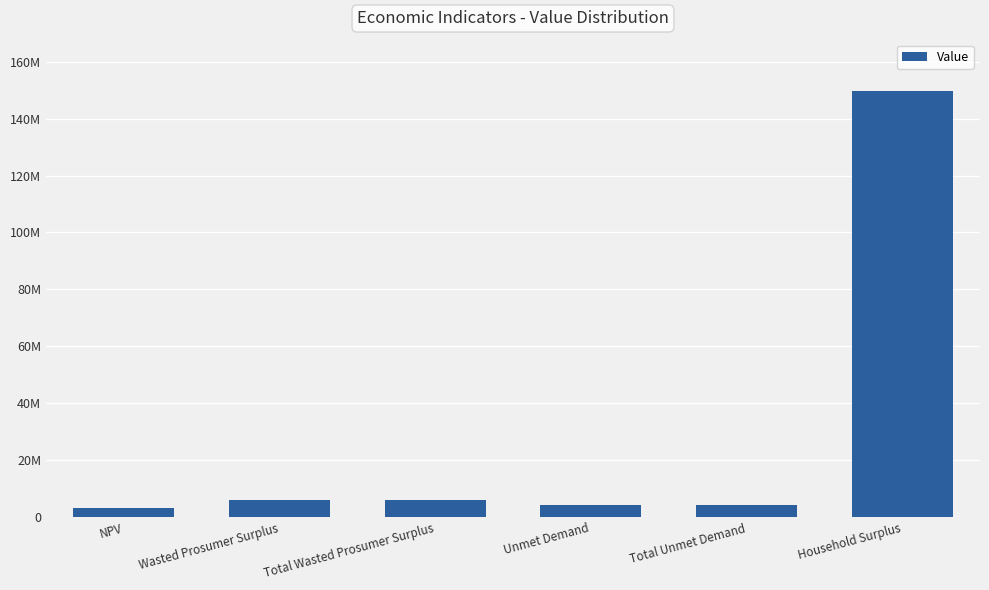

Is it true that the value at Total Wasted Prosumer Surplus is 5949534.8?

True